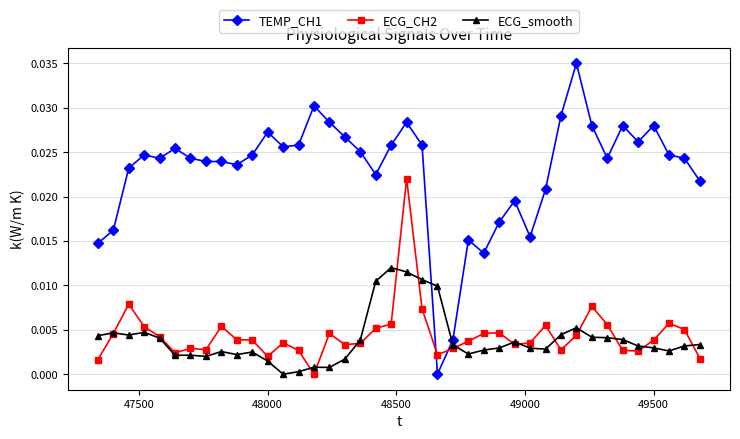

How many lines are shown in the chart?

3